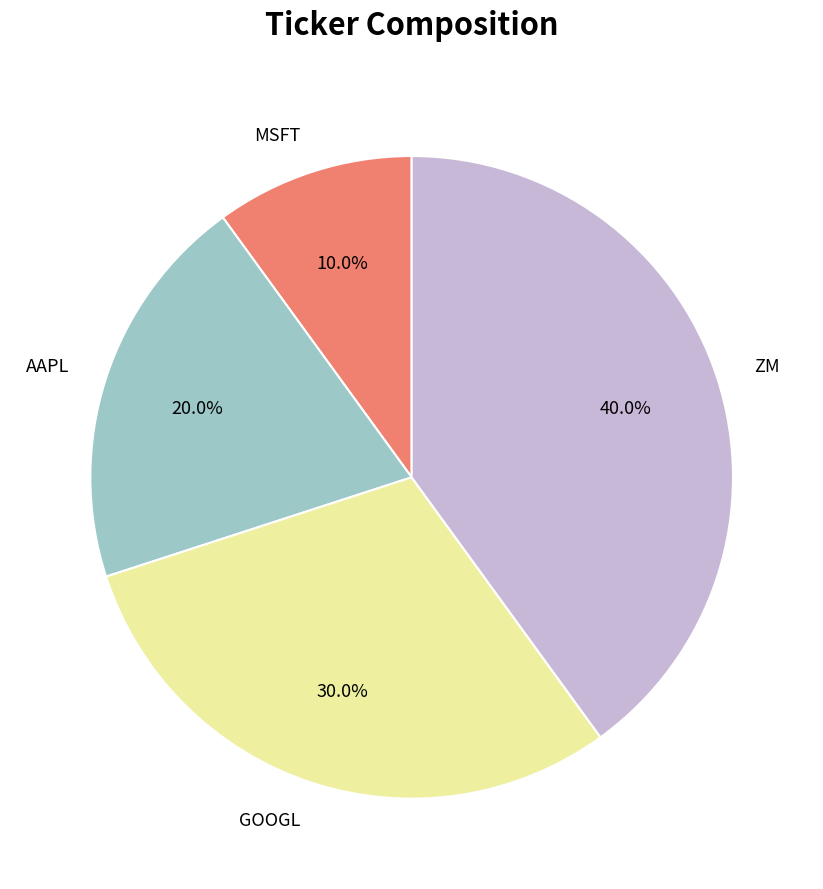

To the nearest percent, what portion does GOOGL represent?

30%